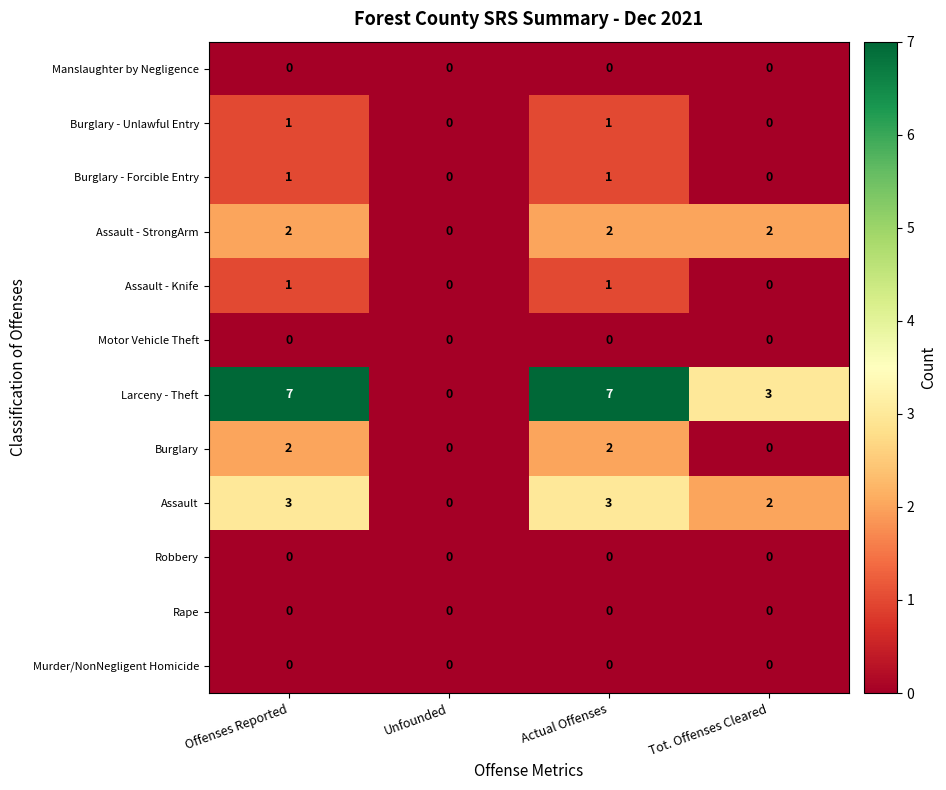

Which series changed the most between Unfounded and Tot. Offenses Cleared?

Larceny - Theft